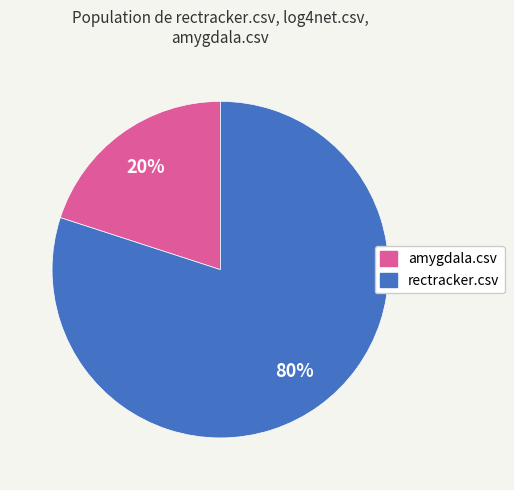

To the nearest percent, what is the difference between the largest and smallest slice percentages?

60%